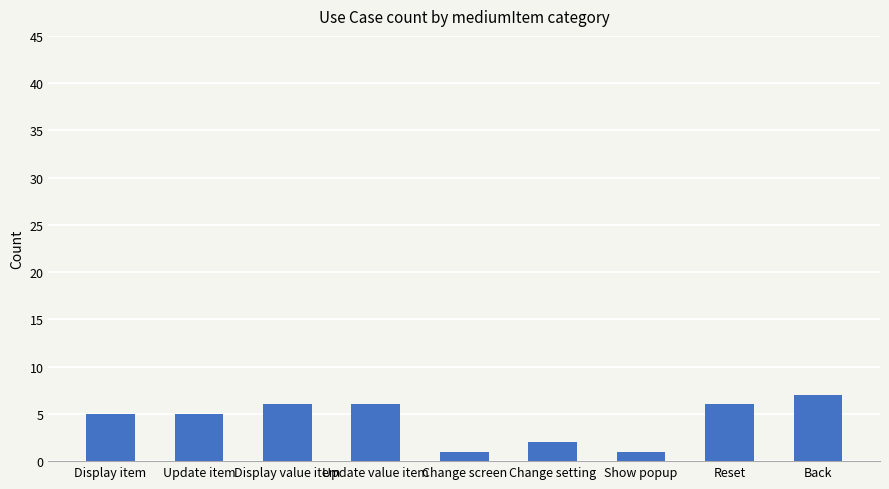

Approximately how many times larger is the value at Change setting compared to Reset?

0.3